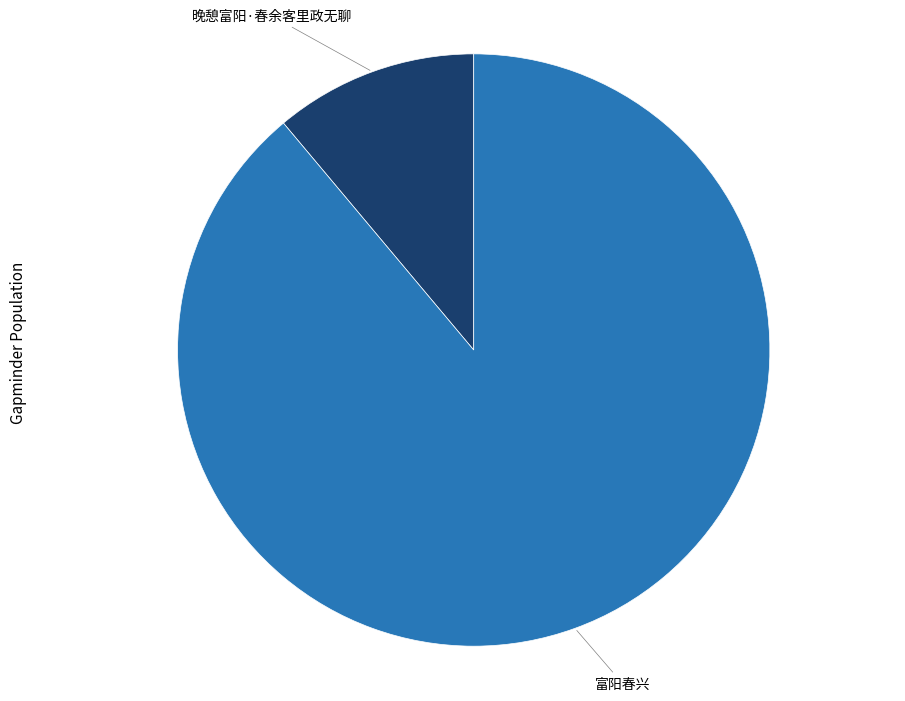

Does 富阳春兴 account for over 50% of the chart?

Yes